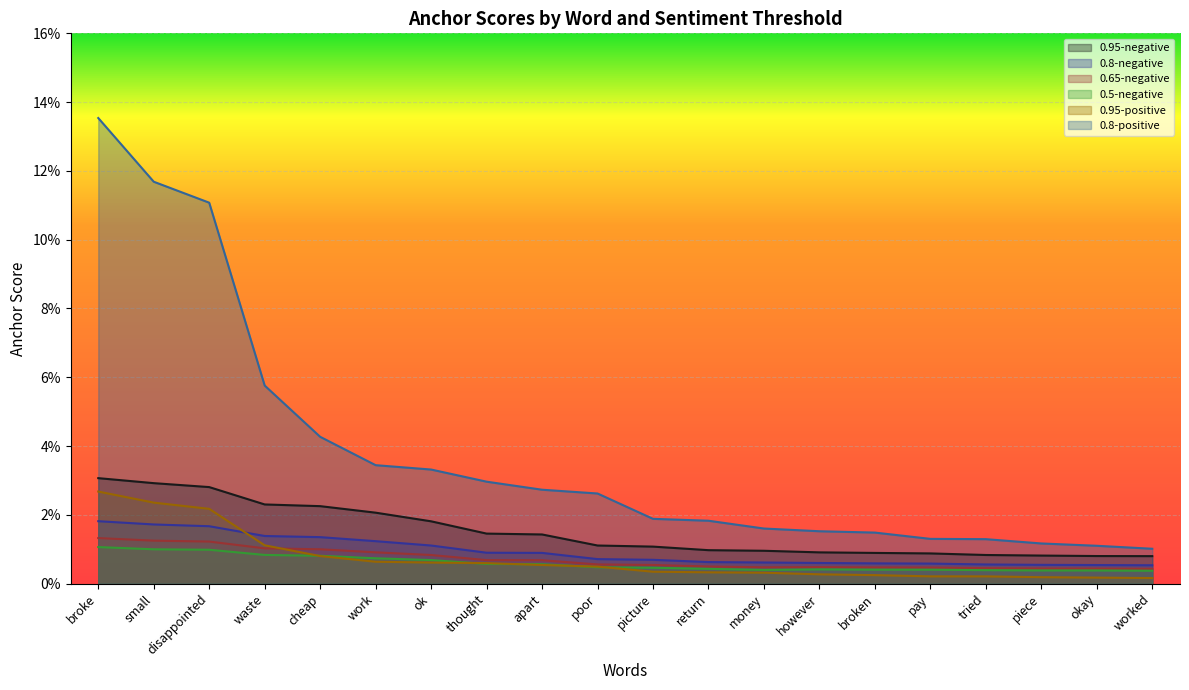

True or false: 0.8-positive and 0.95-positive cross at least once.

False